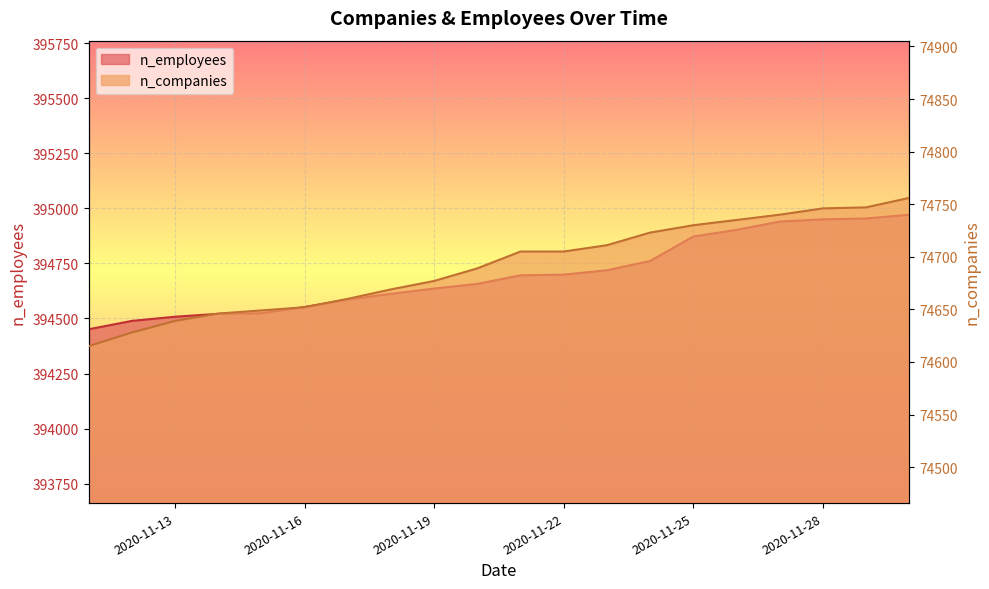

At how many categories does at least one series exceed 359578?

20